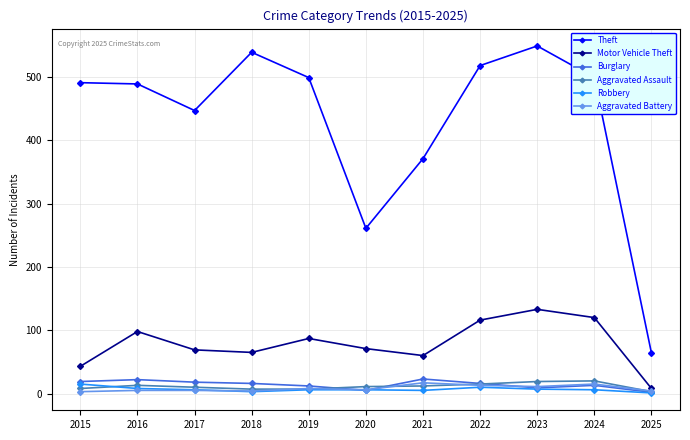

True or false: Motor Vehicle Theft and Theft cross at least once.

False